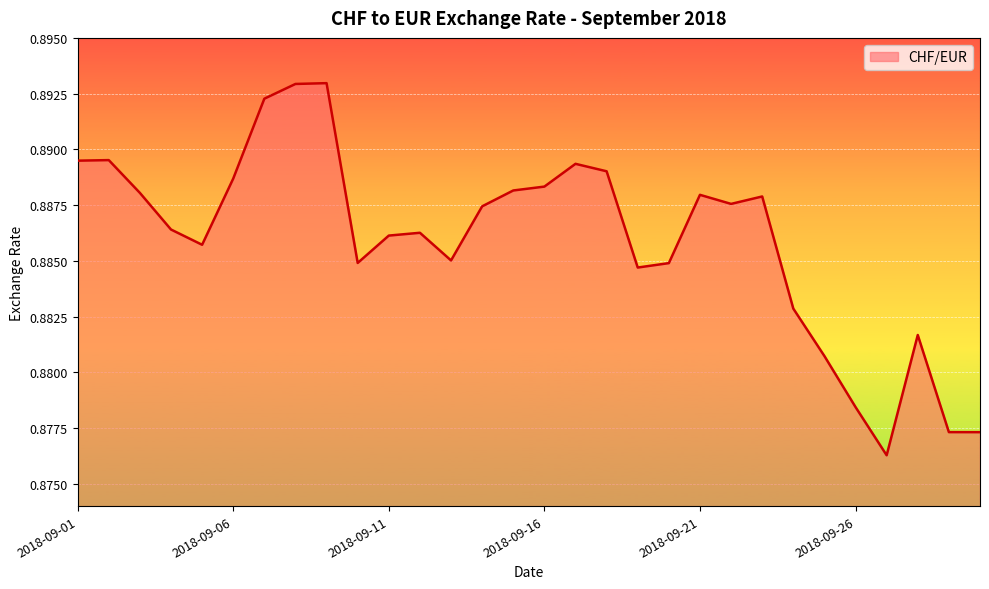

How many lines are shown in the chart?

1